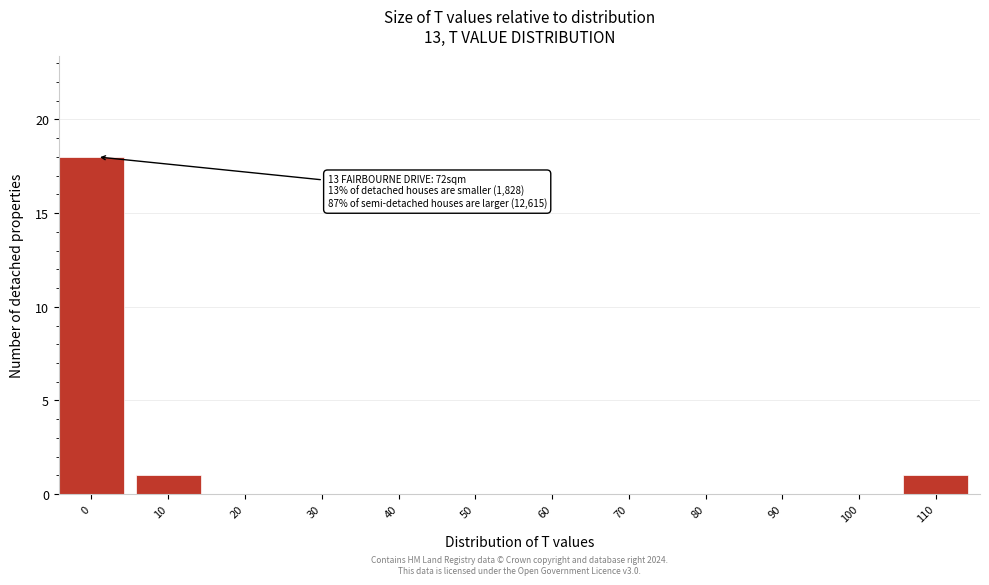

Reading left to right, what are all the values shown in this chart?

0=18	10=1	20=0	30=0	40=0	50=0	60=0	70=0	80=0	90=0	100=0	110=1